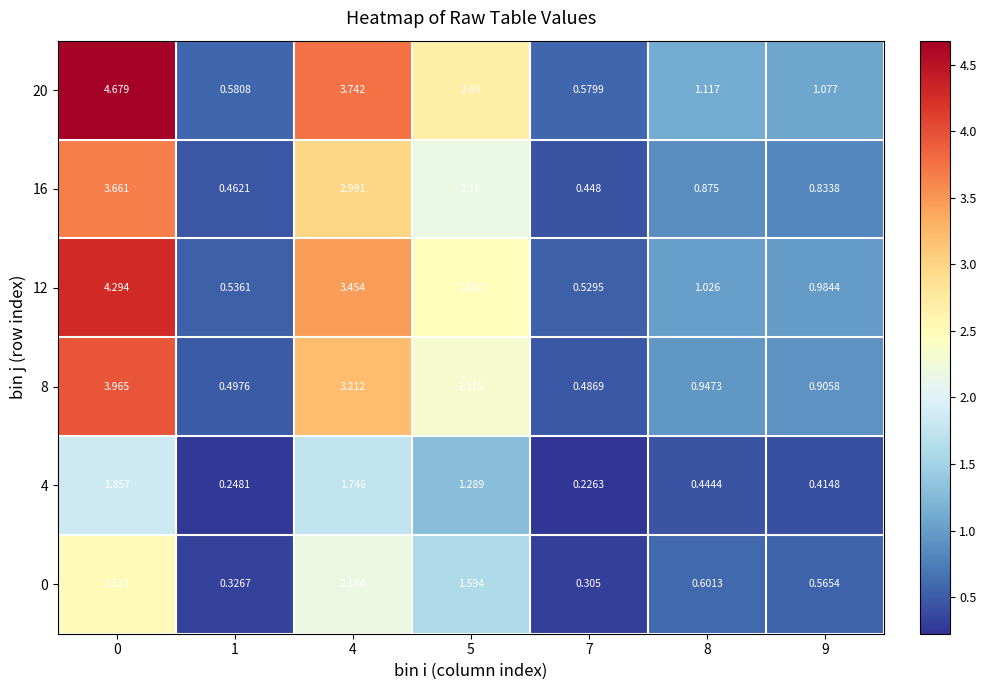

Is the value of 8 at 0 greater than the value of 12 at 5?

Yes